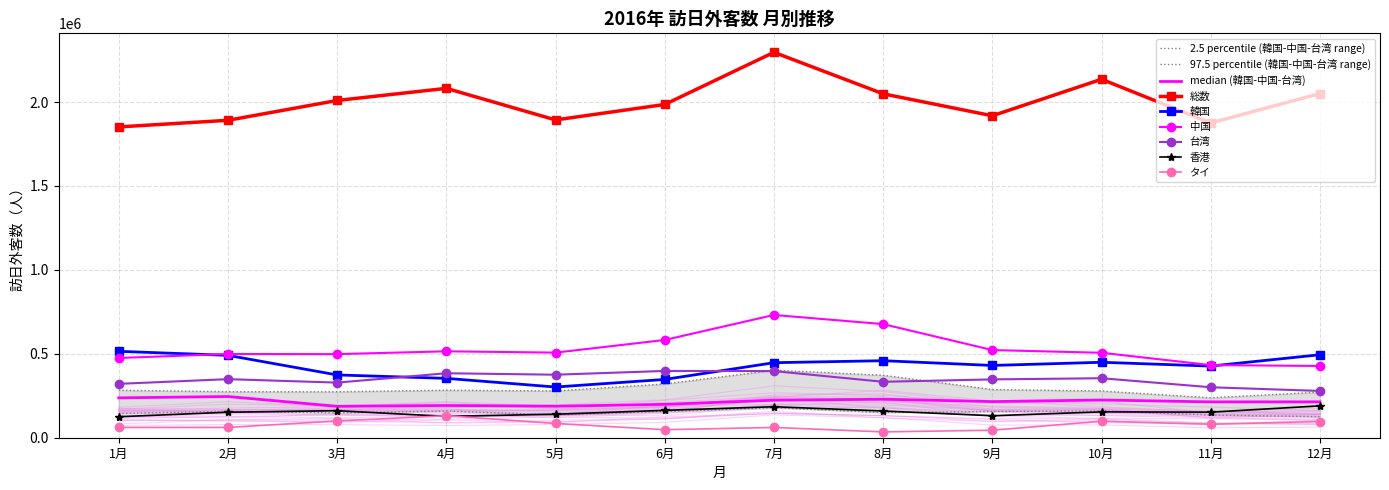

What position from the right is 3月?

10